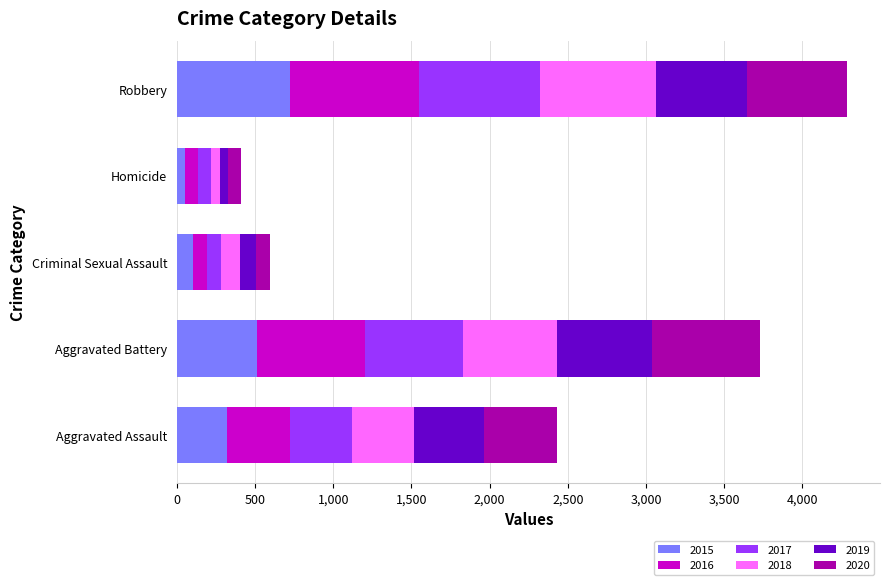

At which category is the sum across all series the highest?

Robbery